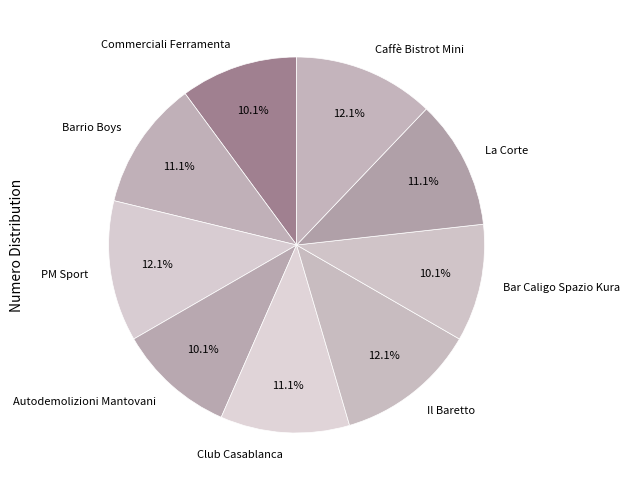

What percentage do La Corte and Club Casablanca together represent?

22.2%